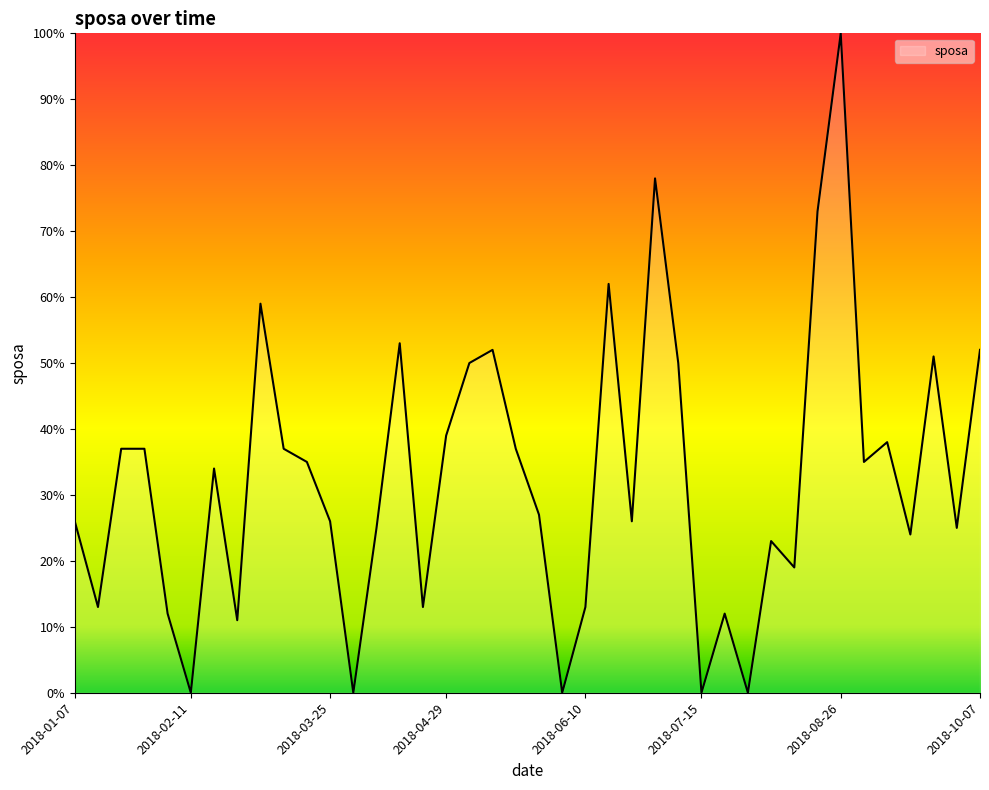

What is the greatest value displayed?

100